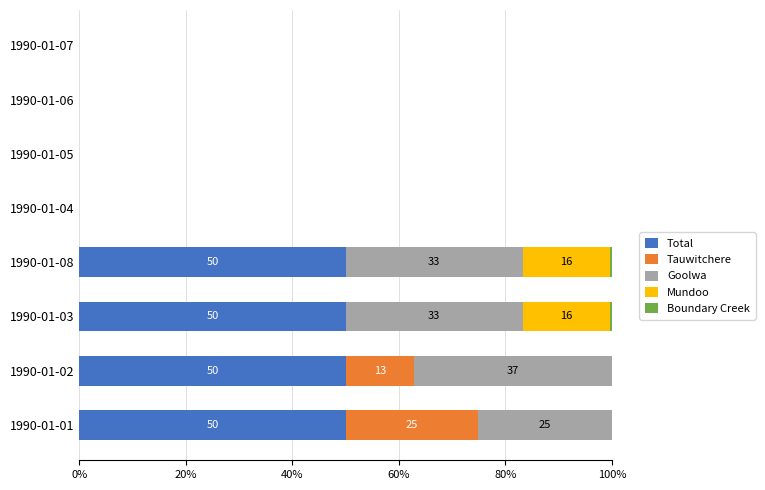

What is the total value across all series at 1990-01-02?

100.0